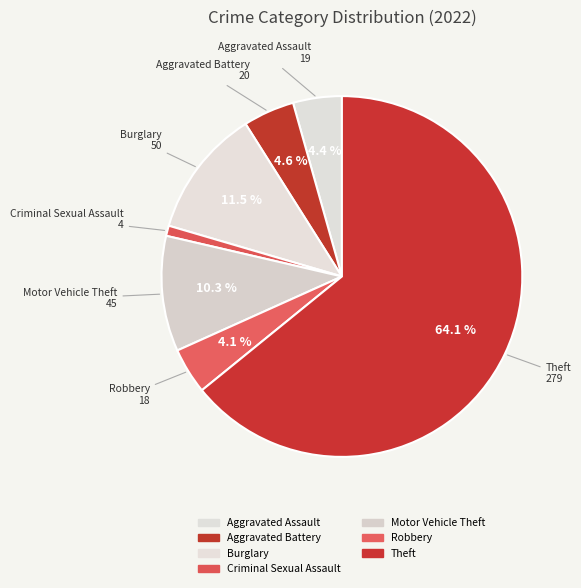

Is there any slice that represents more than half of the pie?

Yes